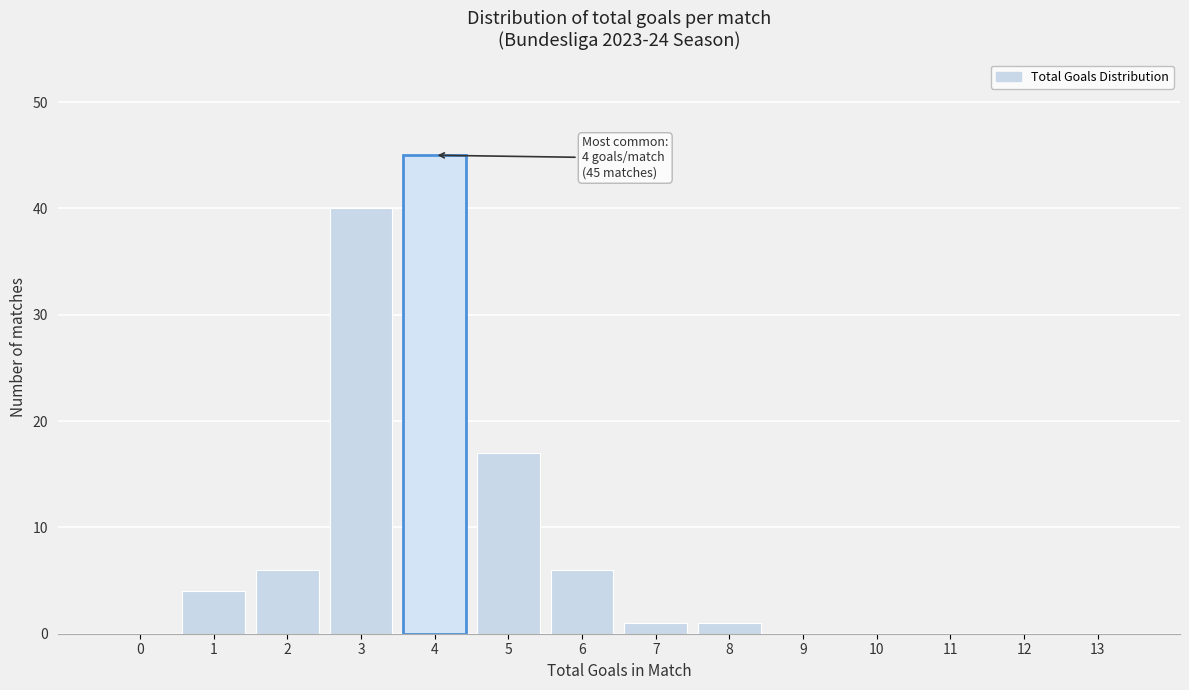

Reading right to left, transcribe all the data shown in this chart.

13=0	12=0	11=0	10=0	9=0	8=1	7=1	6=6	5=17	4=45	3=40	2=6	1=4	0=0